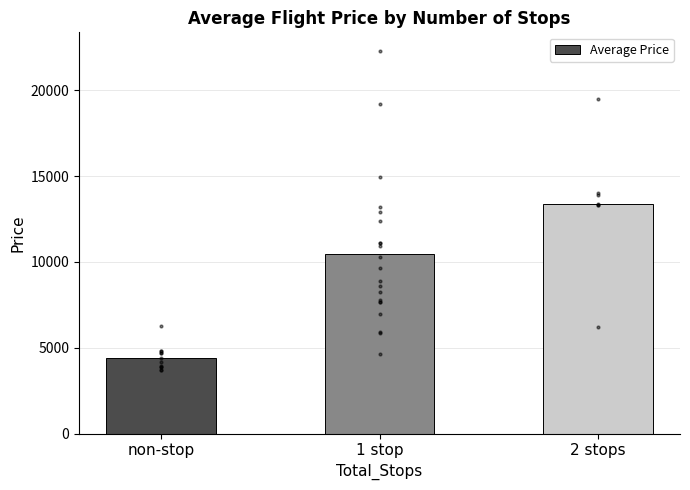

Does the chart contain stacked bars?

No